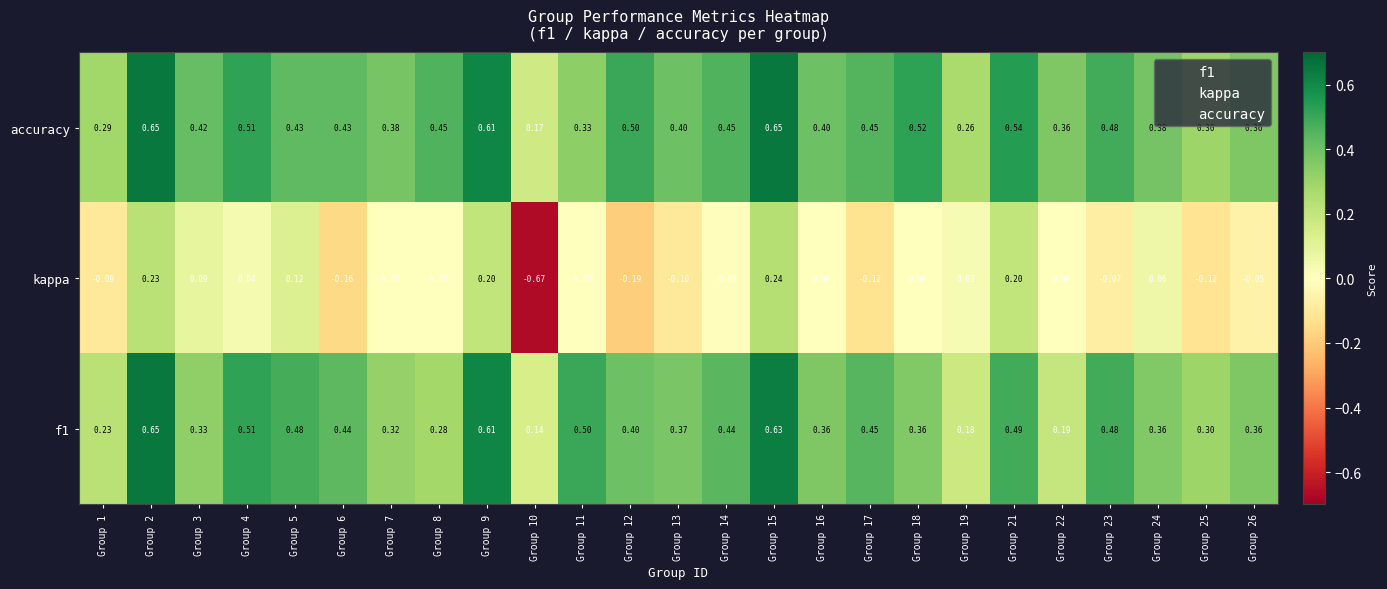

At how many categories does at least one series exceed 0?

25